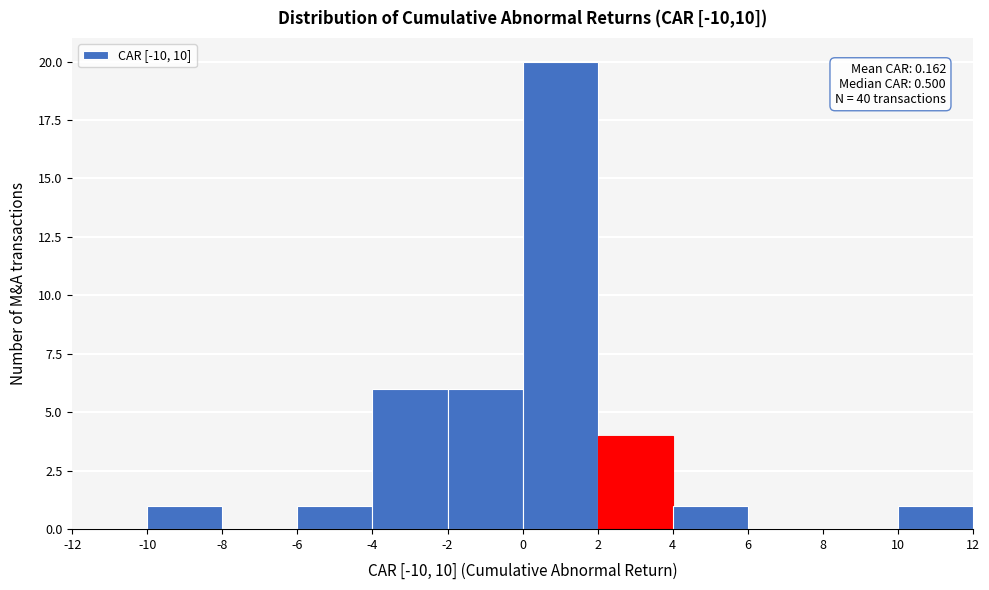

Over which range of the x-axis is the bar tallest?

0 to 2